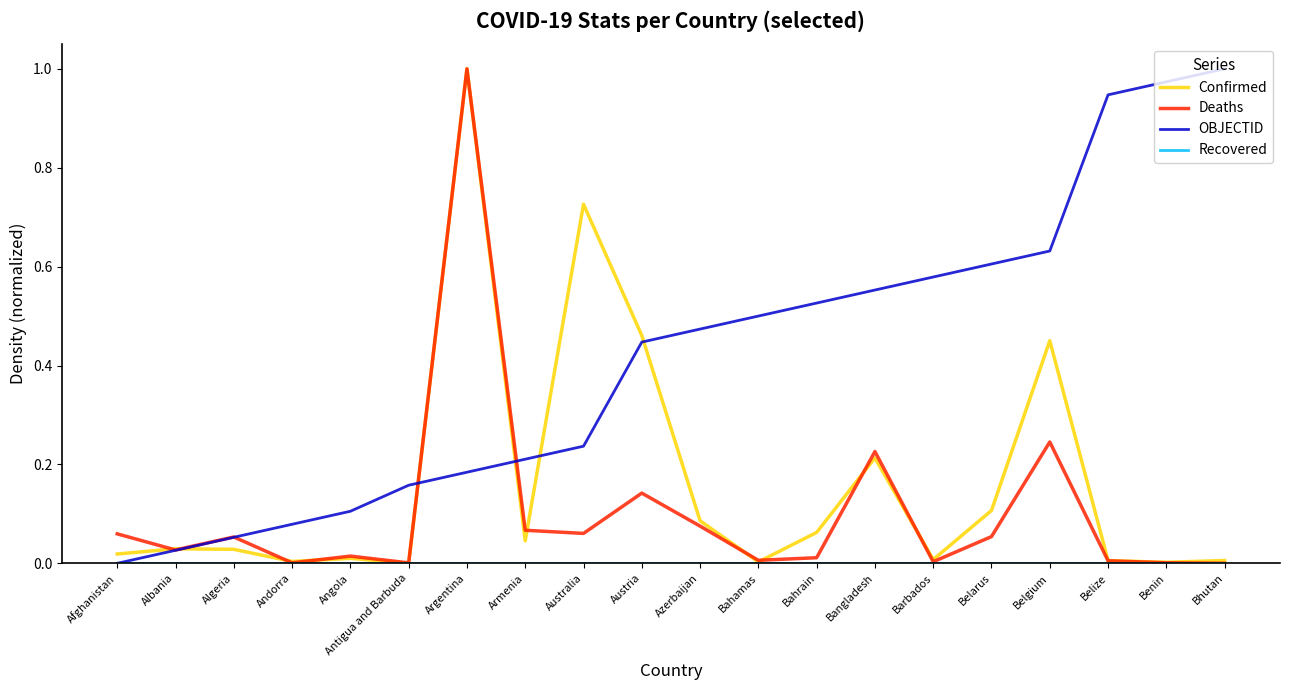

In Deaths, how many points are lower than both neighbors (excluding endpoints)?

6